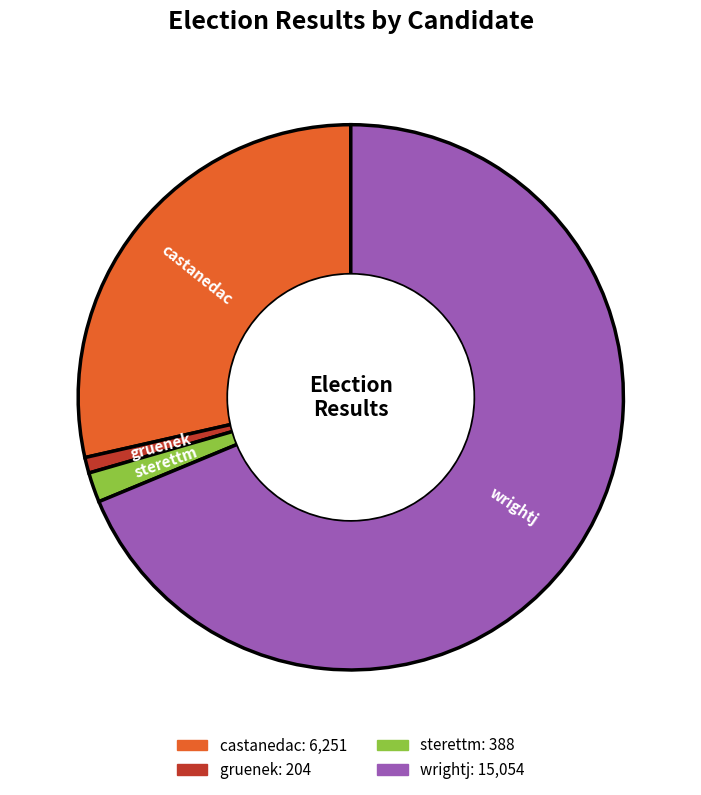

What portion of the pie excludes castanedac?

71.5%